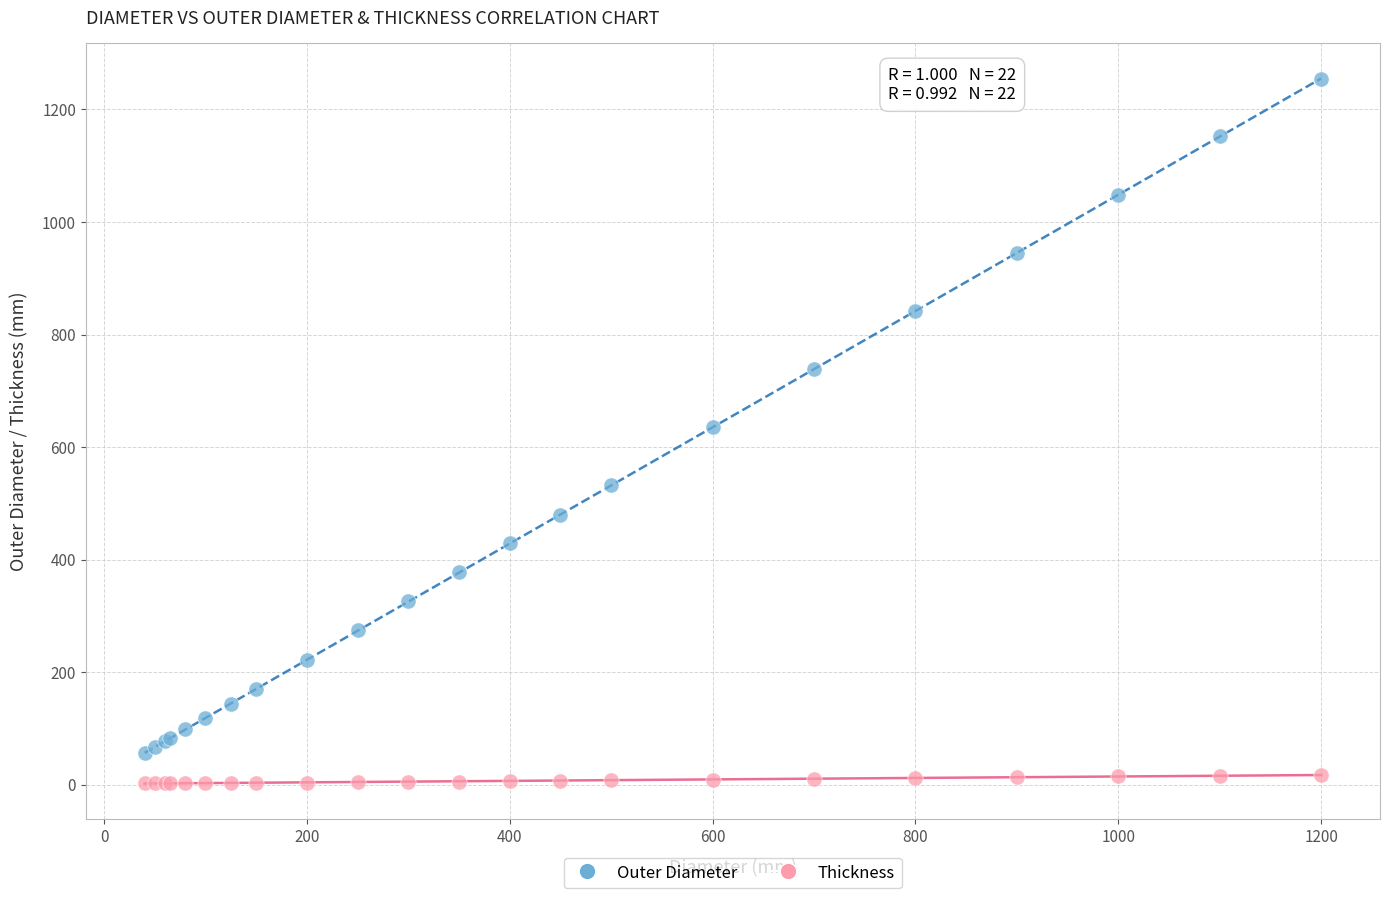

What is the X range (max minus min) for the scatter plot?

1160.0